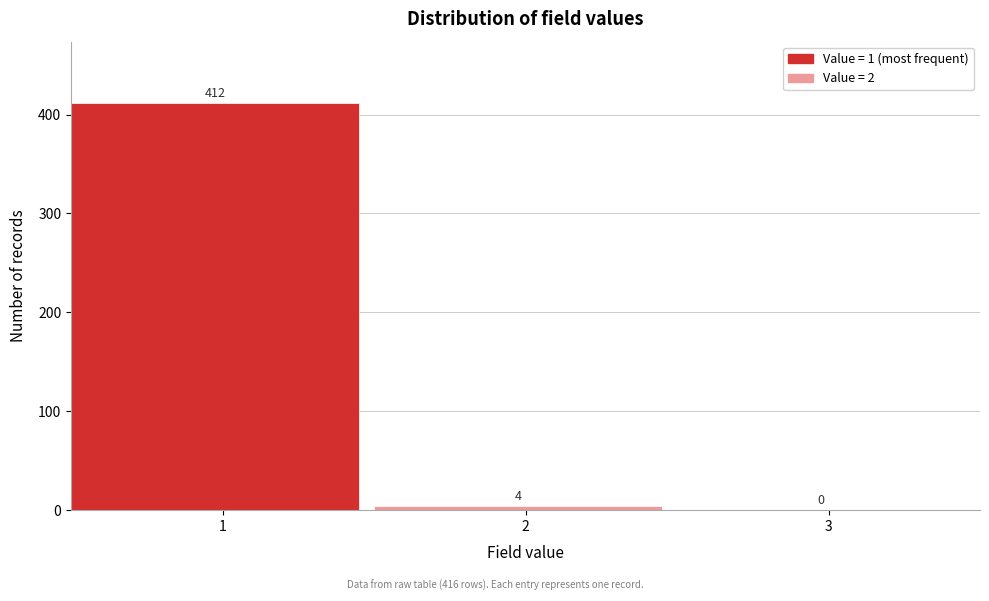

Which range on the x-axis has the tallest bar?

0.5 to 1.5